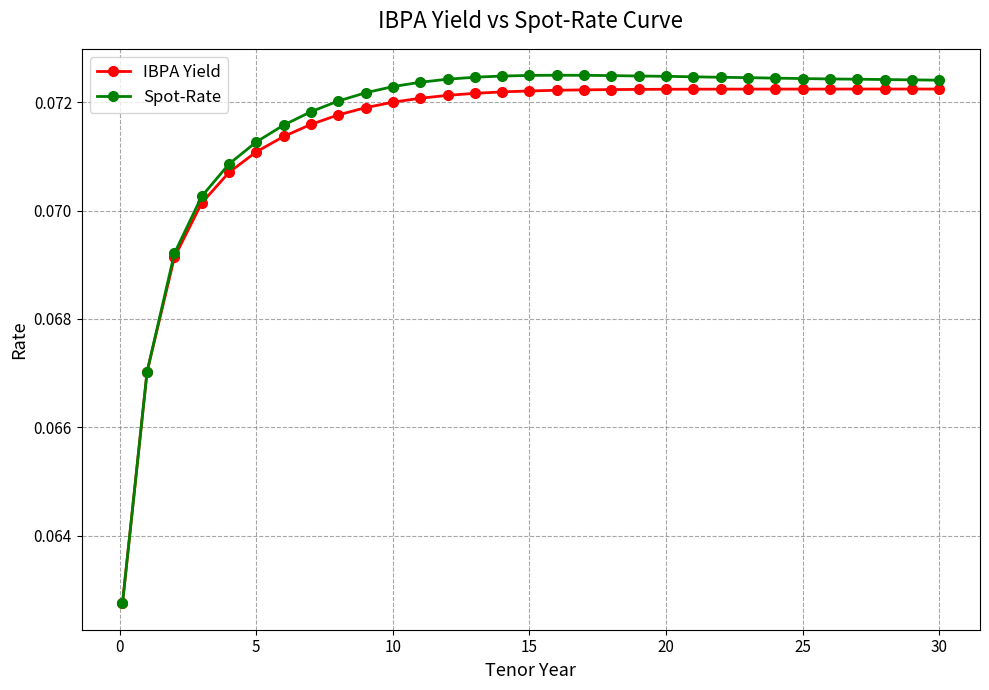

Which series has the widest spread of values?

Spot-Rate